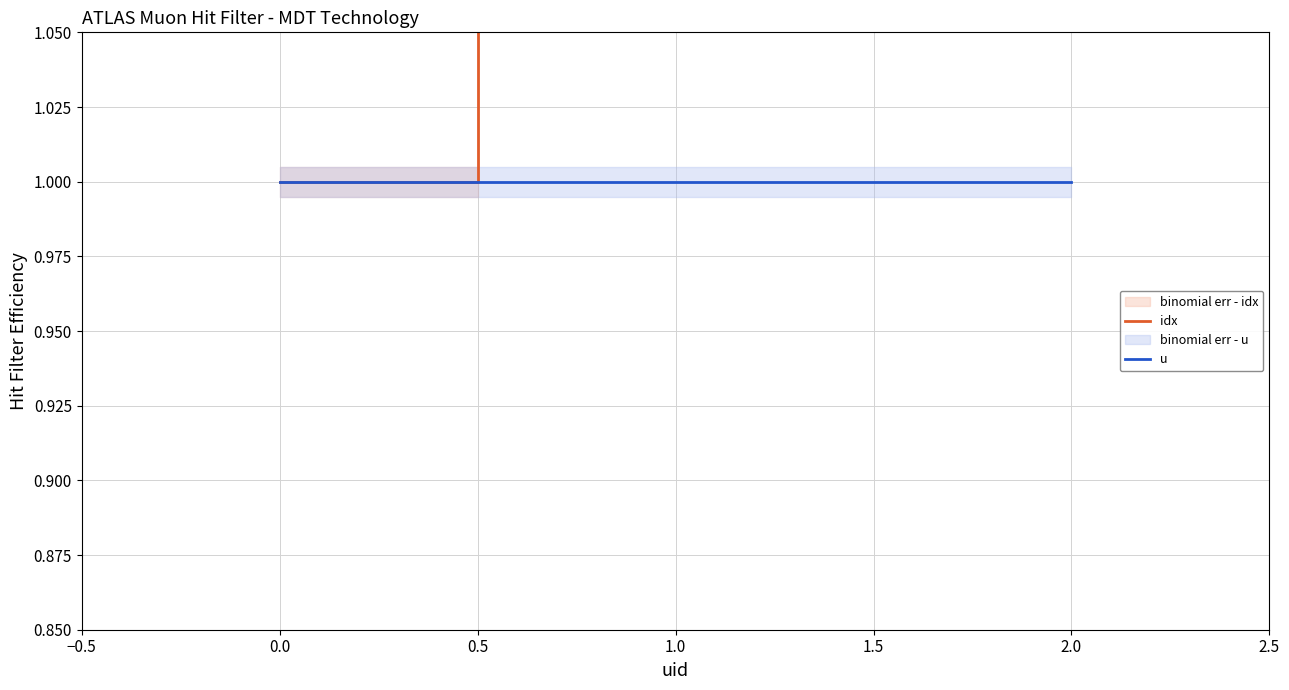

Which series has the largest total across all categories?

idx